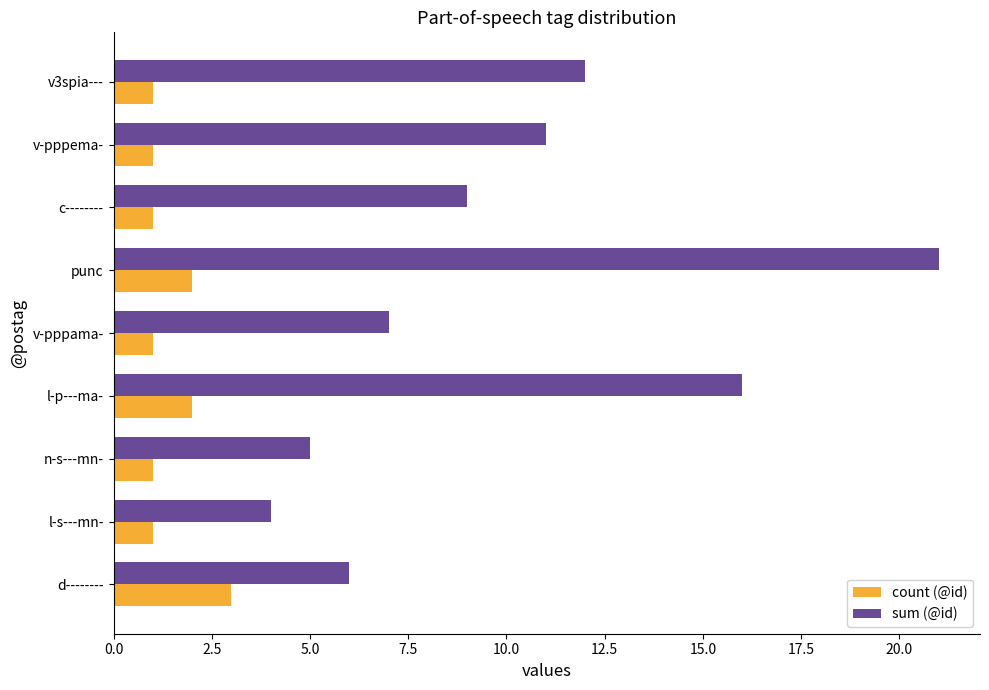

Where is sum (@id) nearest to the value 12?

v3spia---